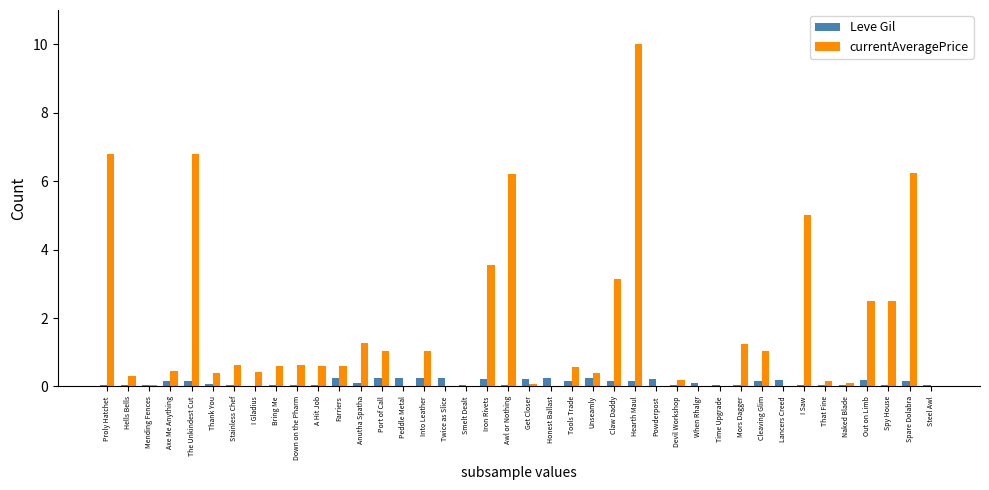

True or false: Leve Gil has a value of 0.0 at Hells Bells.

True